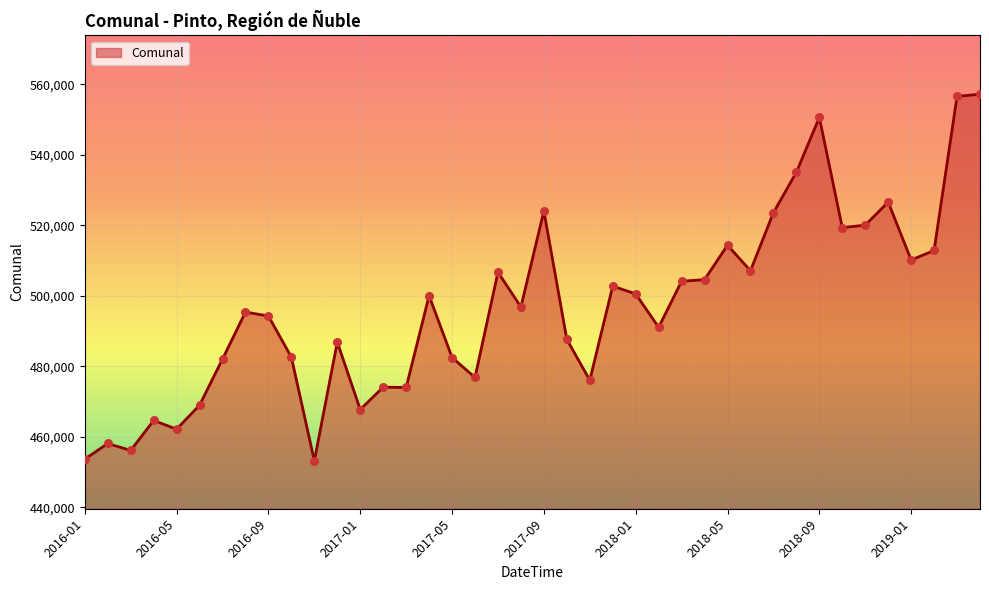

What is the greatest value displayed?

557213